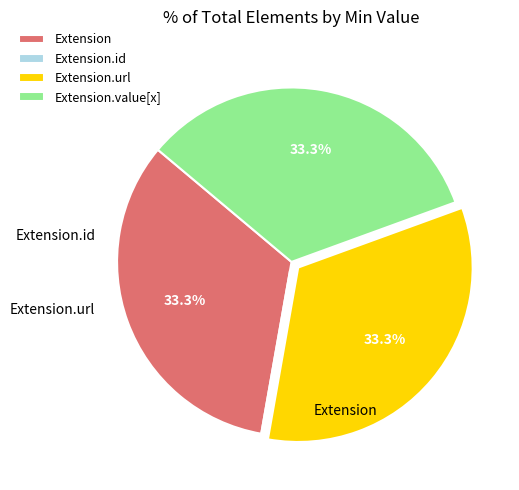

What percentage do Extension.url and Extension together represent?

66.7%